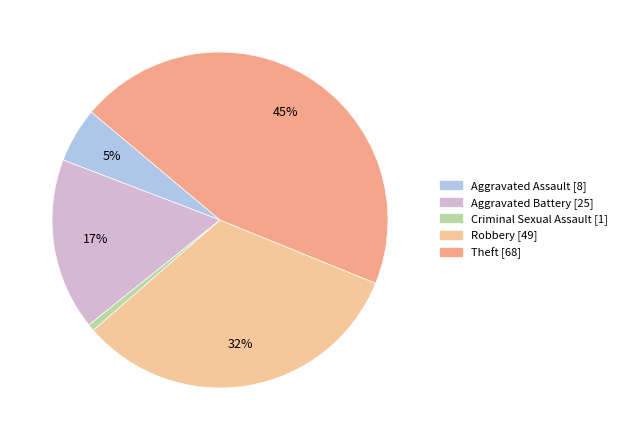

To the nearest percent, what percentage of the pie is Theft?

45%